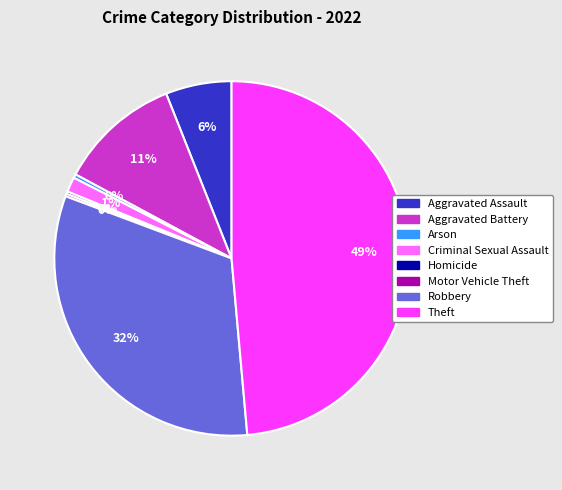

To the nearest percent, what percentage of the pie is Aggravated Battery?

11%